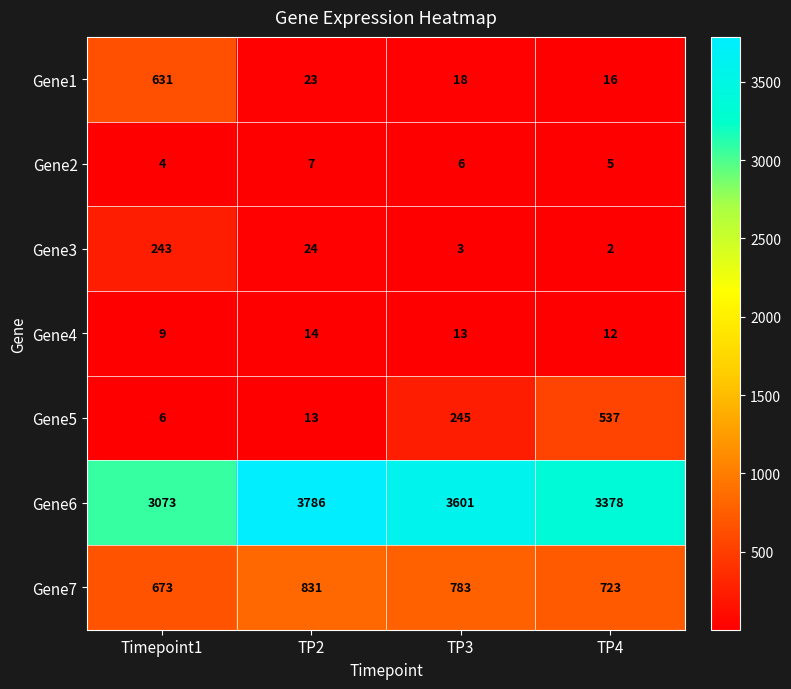

What is the average value of the Gene1 series?

172